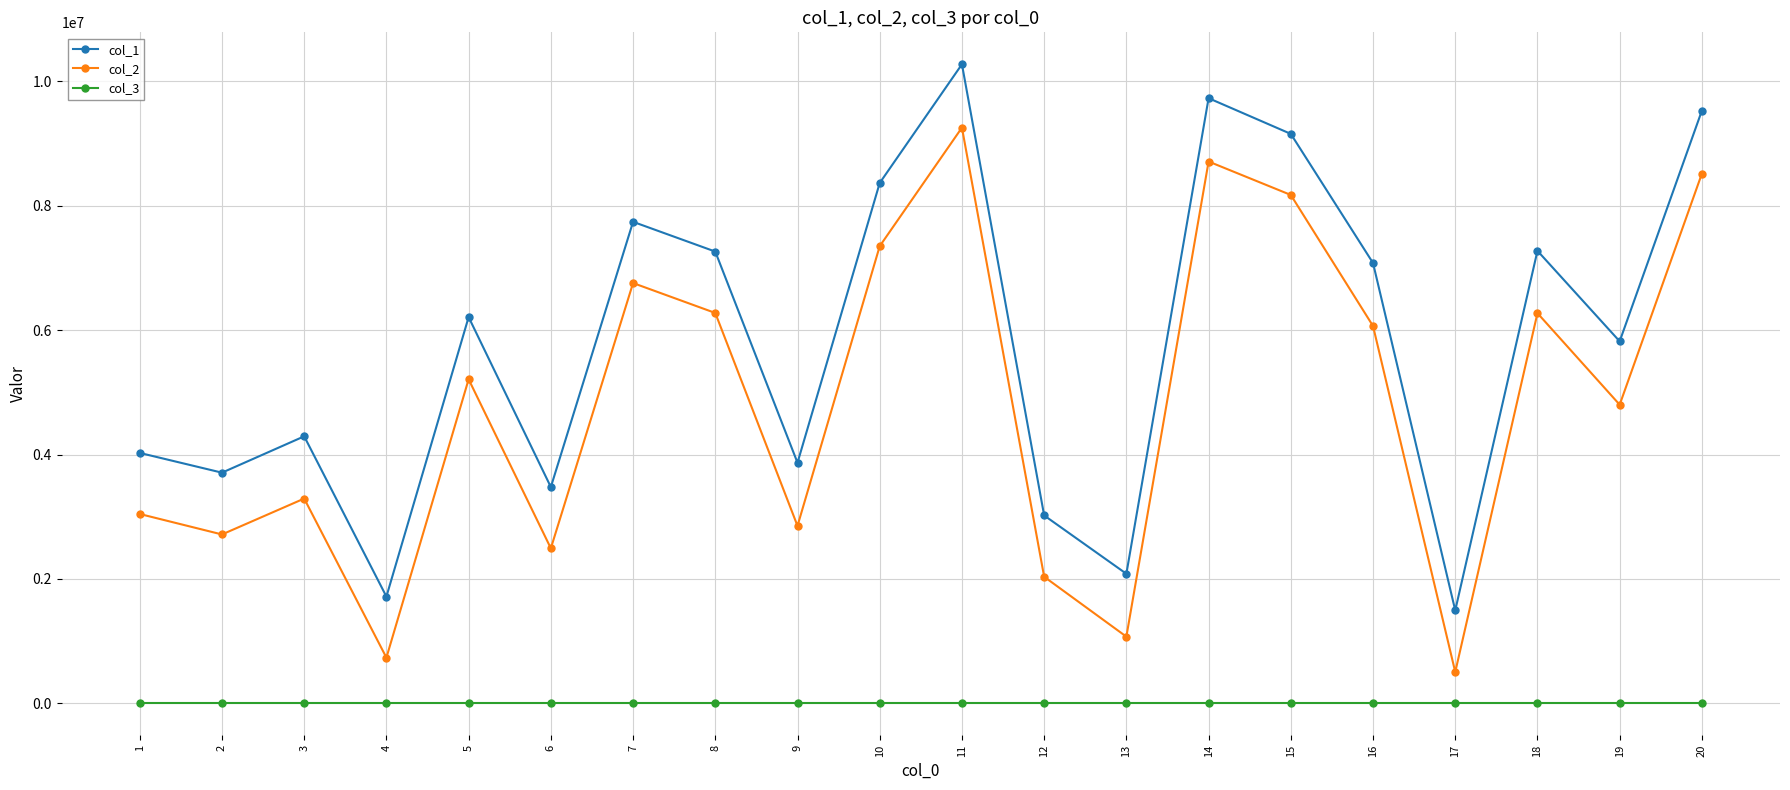

The col_2 series shows 7009558 at 5. True or false?

False